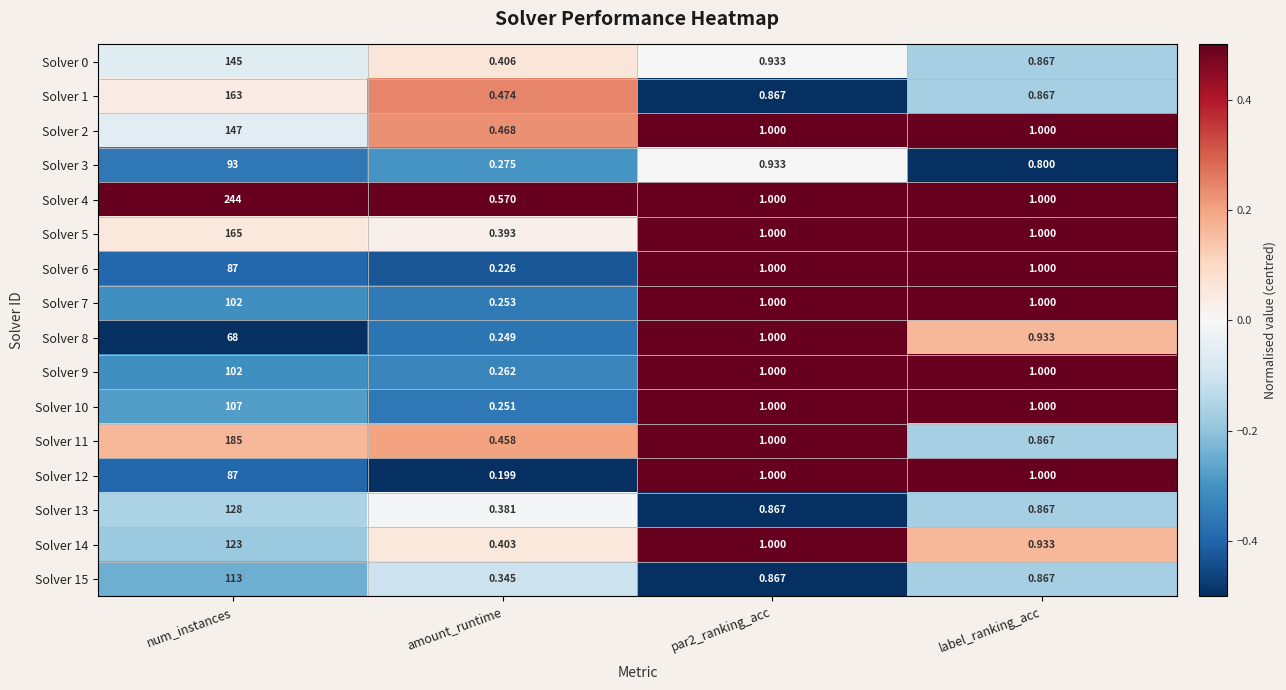

What is the total value across all series at par2_ranking_acc?

15.5